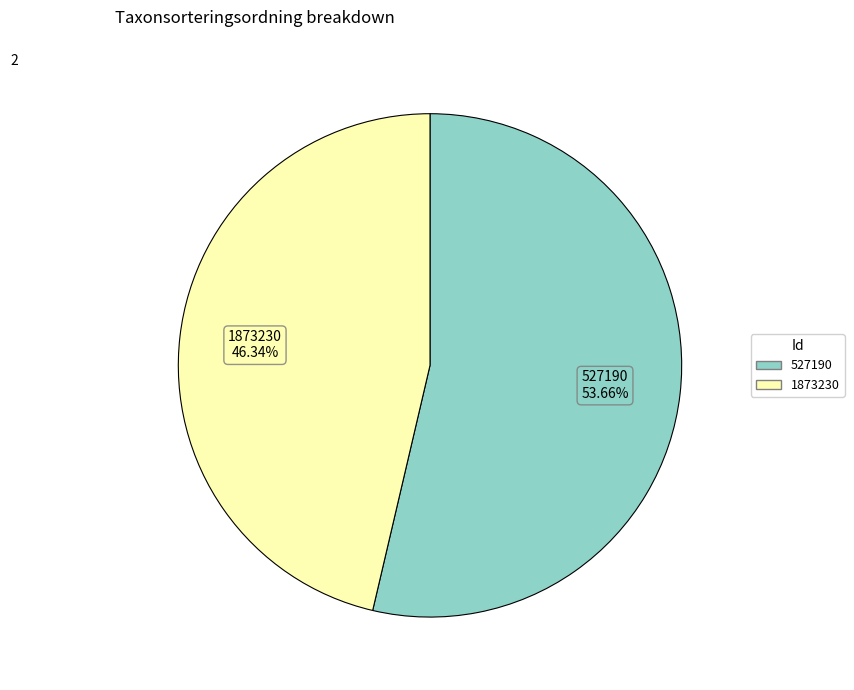

Rank the categories by value from lowest to highest.

1873230, 527190